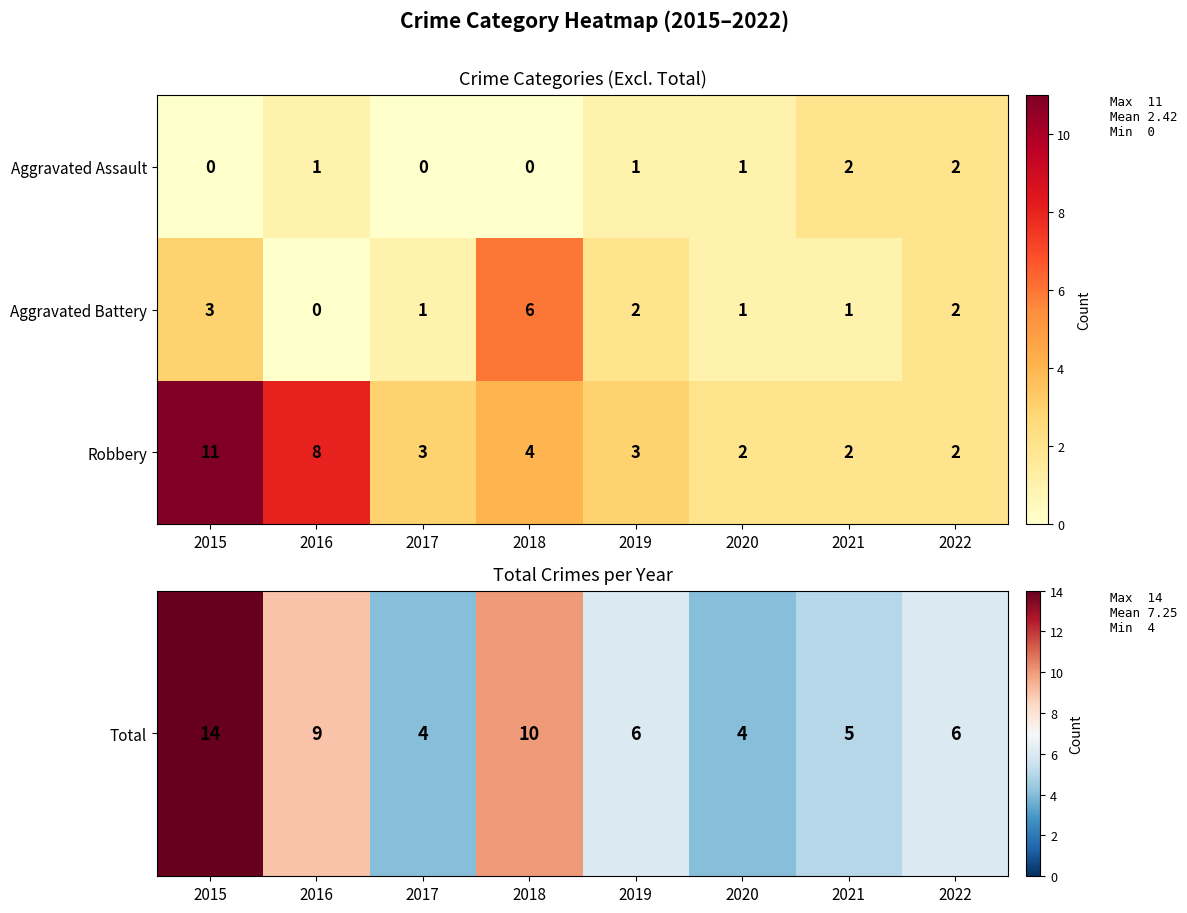

Count the Aggravated Battery values in the range 1 to 3.

6